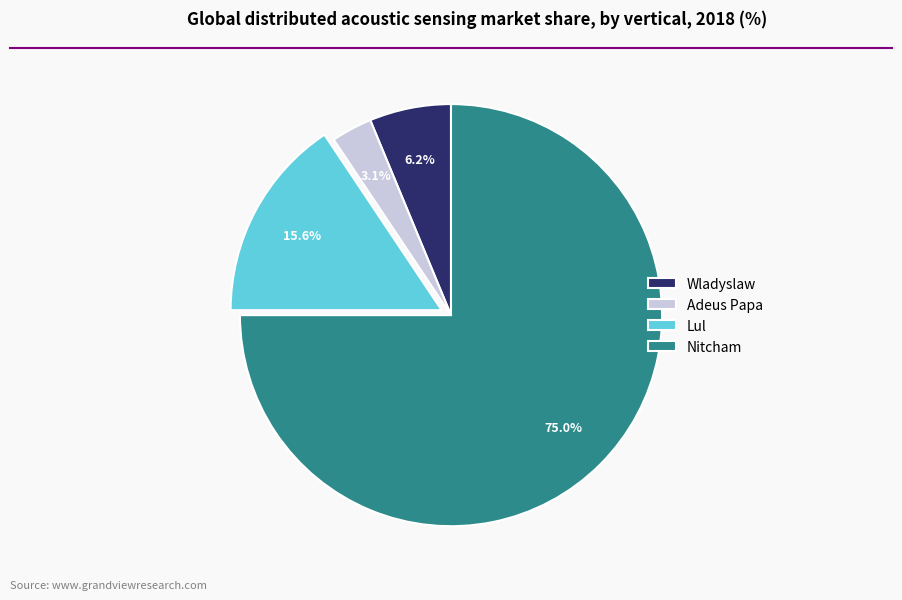

How many segments does this pie chart have?

4